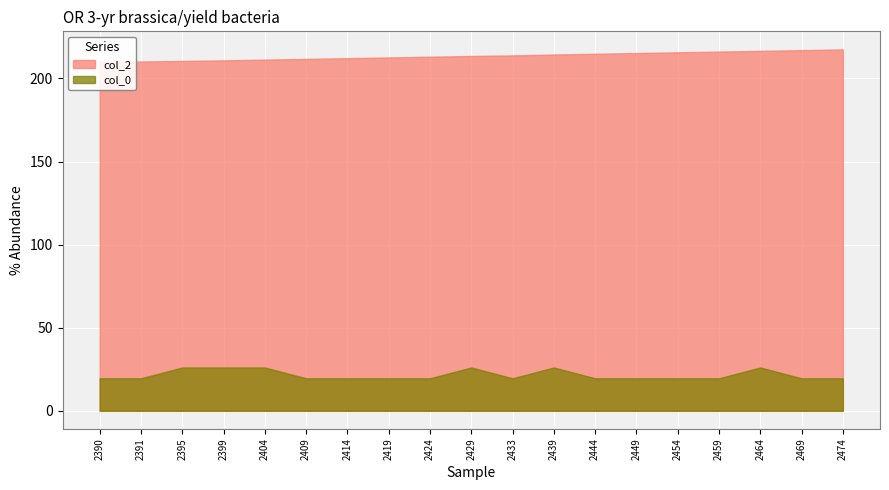

At which category is the sum across all series the highest?

2464